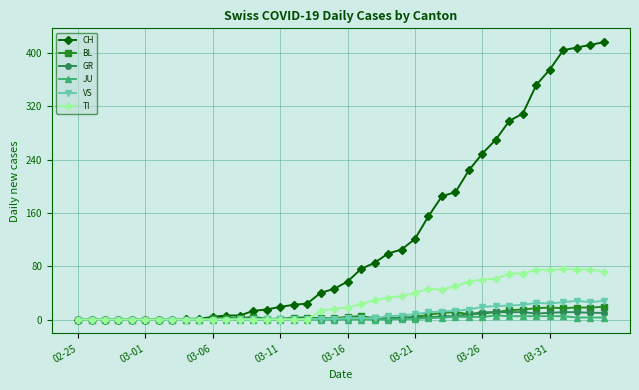

What is the maximum value shown in the chart?

416